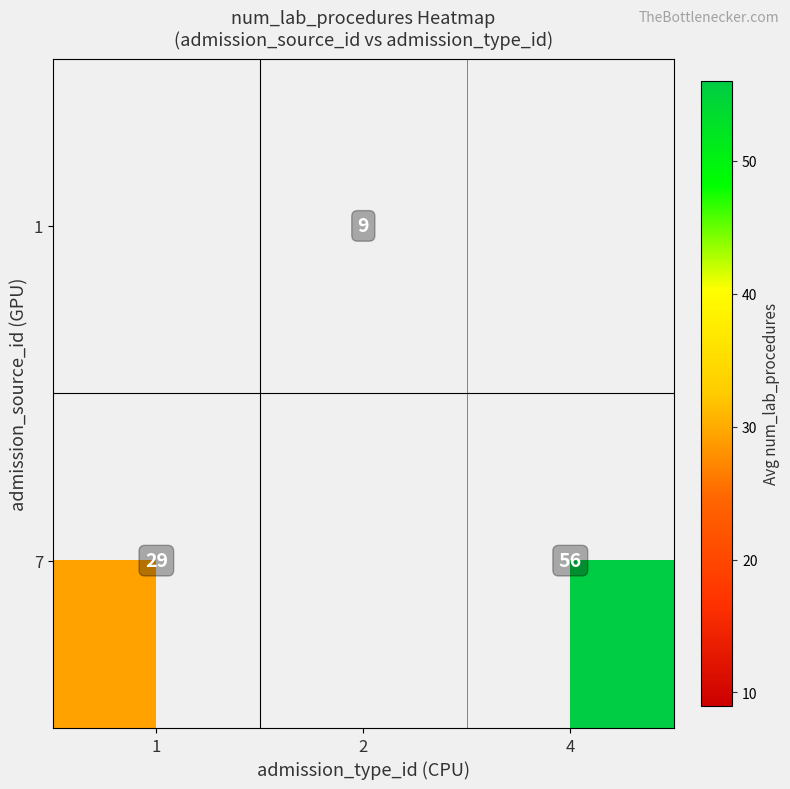

Which has a higher value, 2 or 4?

4